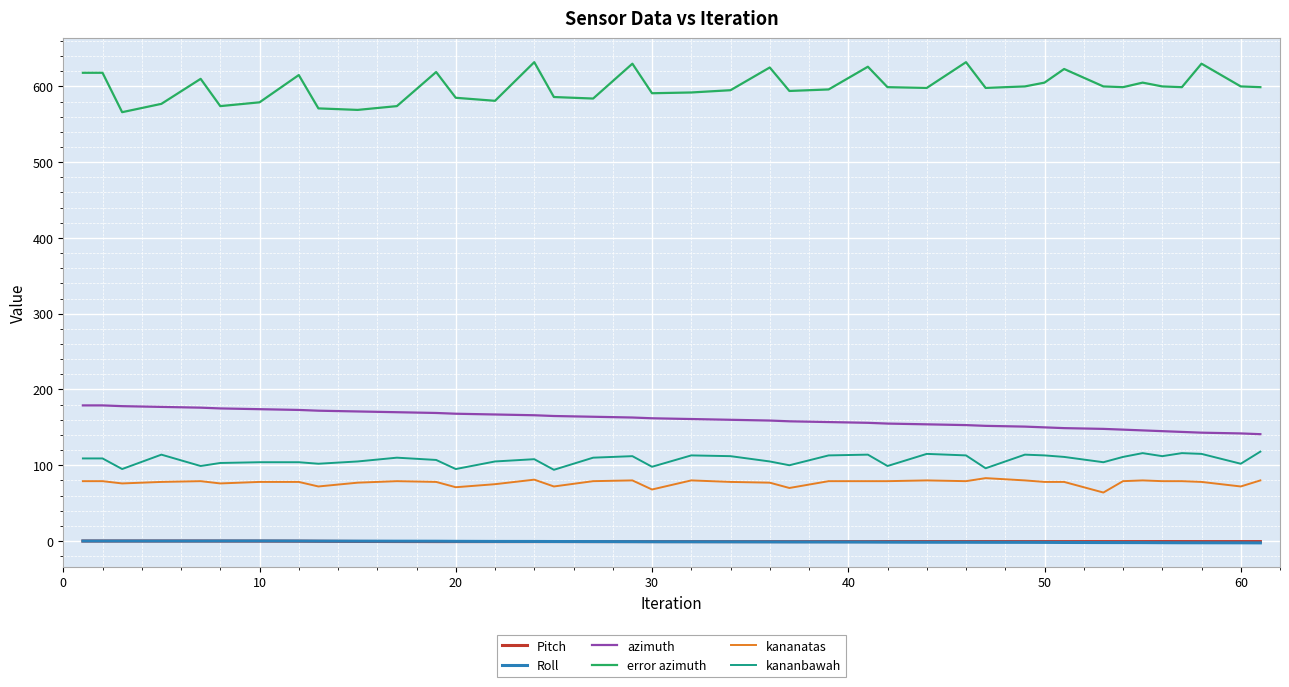

True or false: azimuth and Roll intersect in this chart.

False